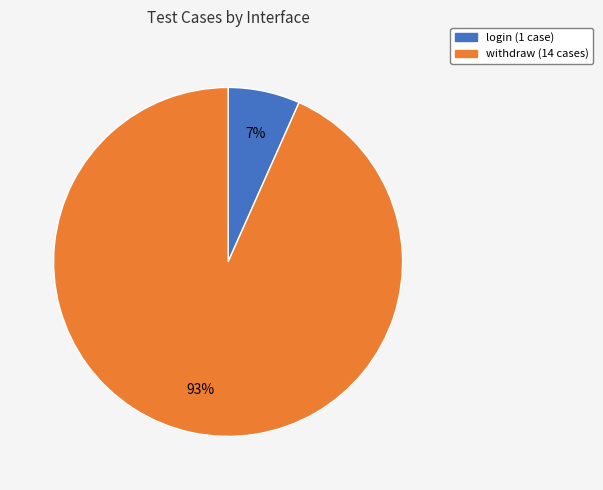

Combined, do login and withdraw account for over 50%?

Yes